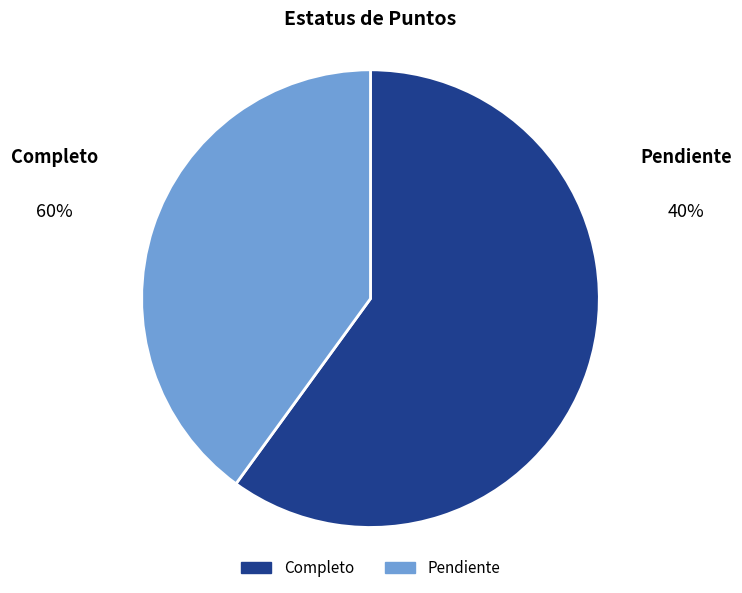

Which slice represents more than half of the pie?

Completo